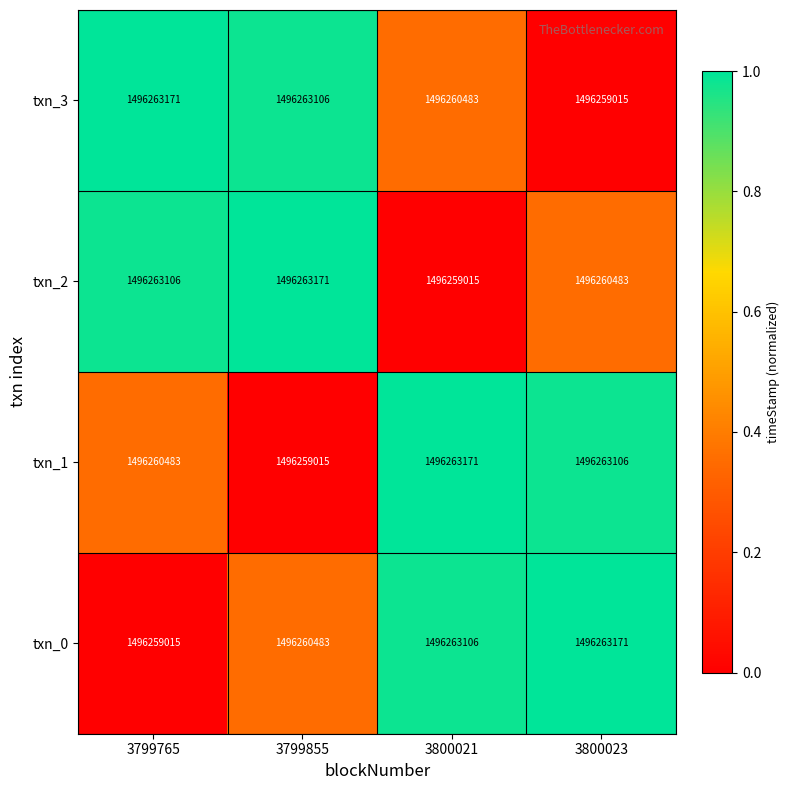

The txn_1 series shows 1496259015 at 3799855. True or false?

True